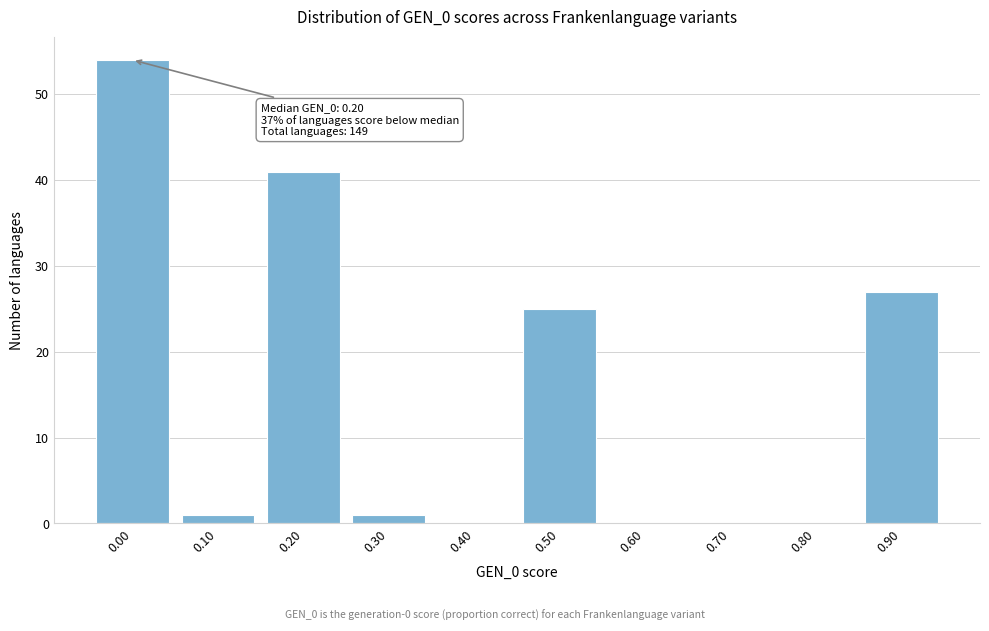

Reading left to right, extract all data points from this chart.

0.00=54	0.10=1	0.20=41	0.30=1	0.40=0	0.50=25	0.60=0	0.70=0	0.80=0	0.90=27